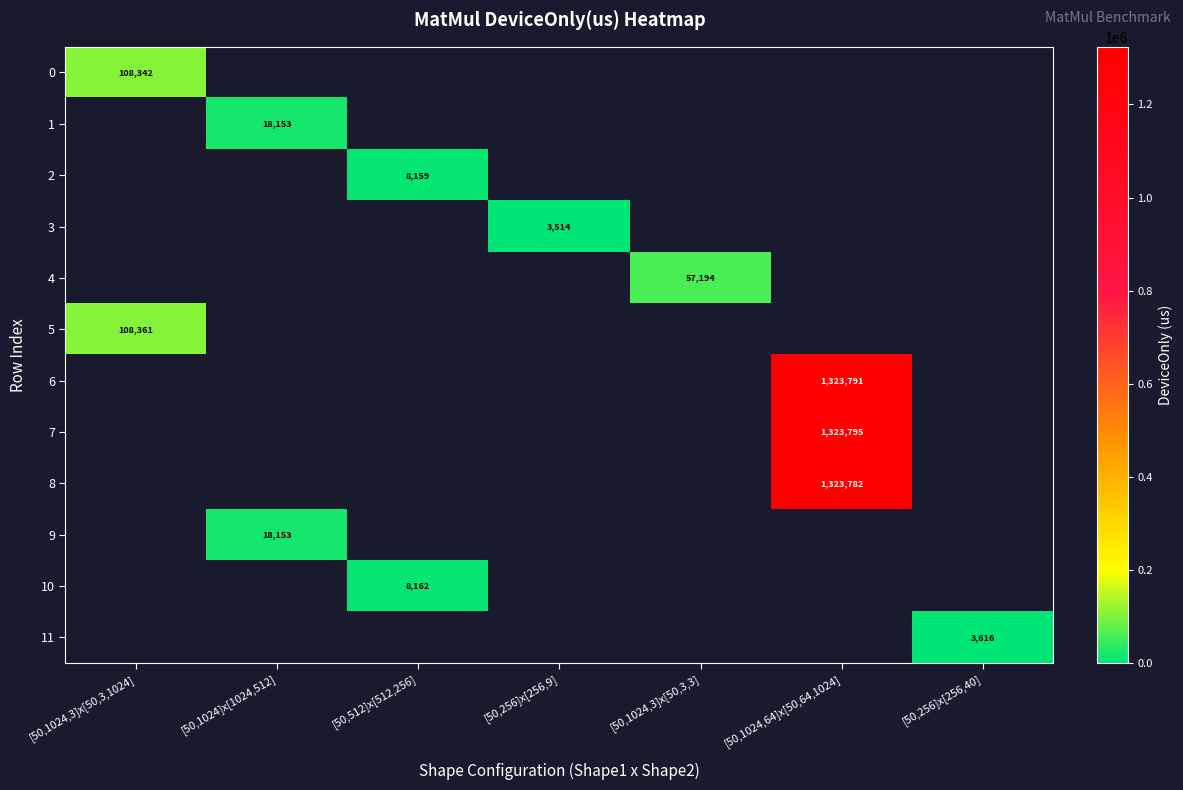

The value of 7 at [50,1024,64]x[50,64,1024] is 1323795. True or false?

True